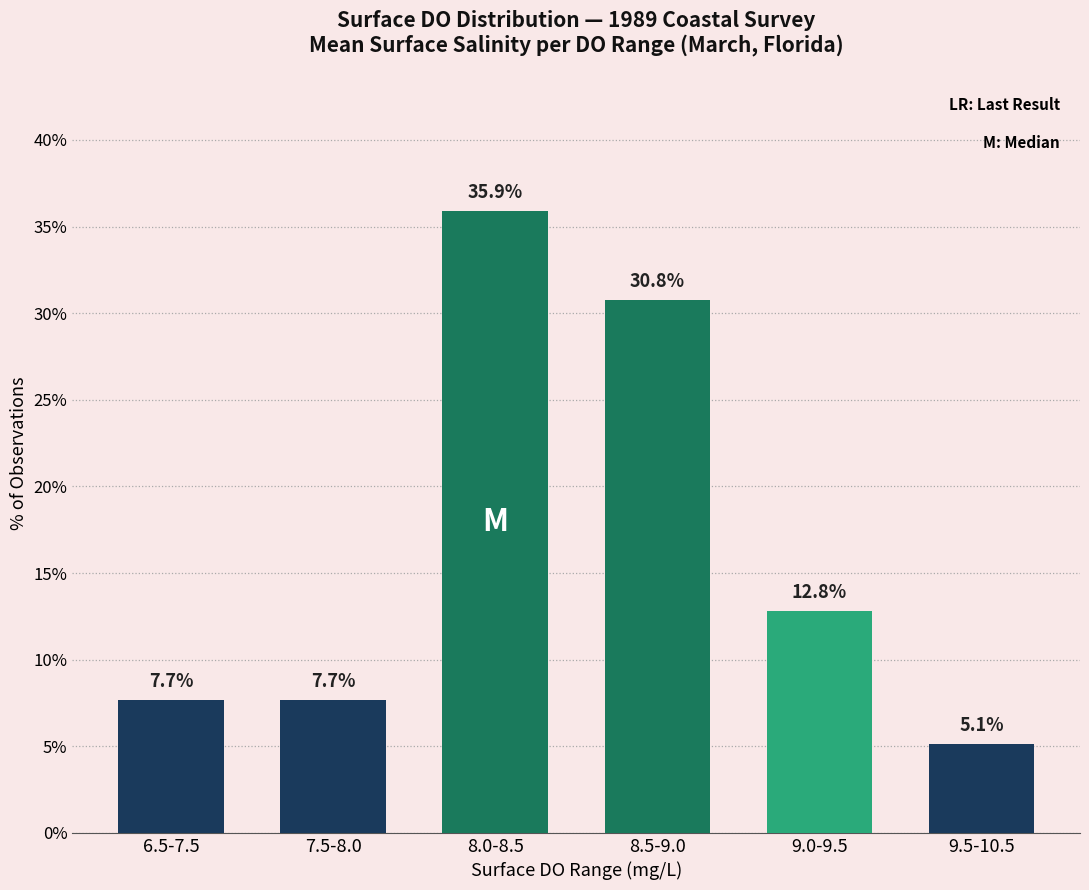

Reading left to right, list all the values displayed in this chart.

7.7	7.7	35.9	30.8	12.8	5.1